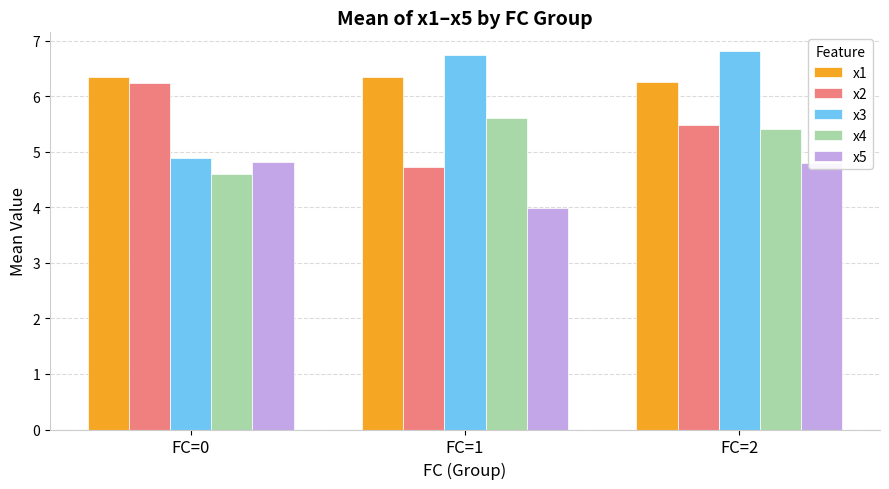

What is the highest value of the x5 series?

4.8